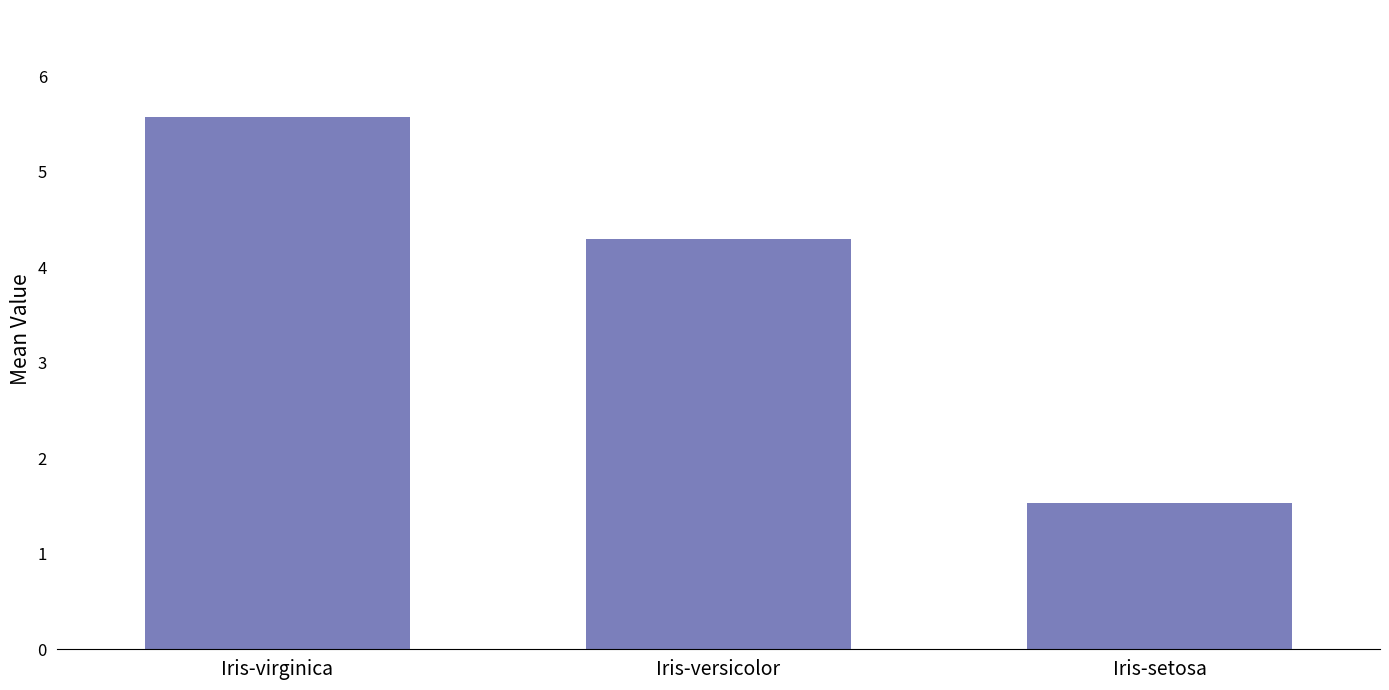

What is the approximate value at Iris-setosa?

1.5